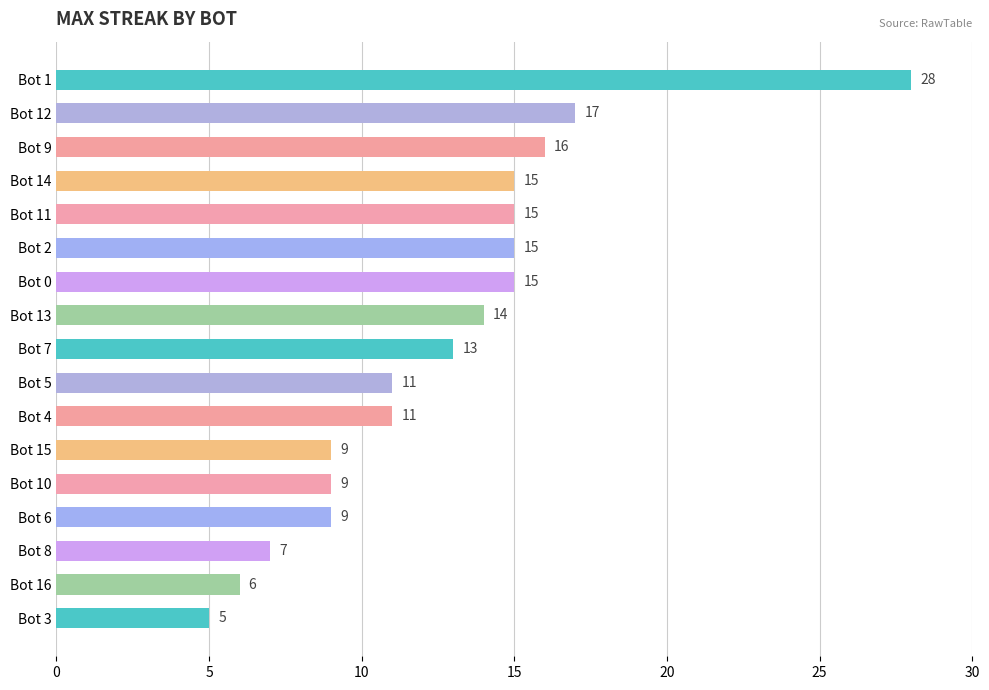

At which category does the chart reach its peak across all series?

Bot 1